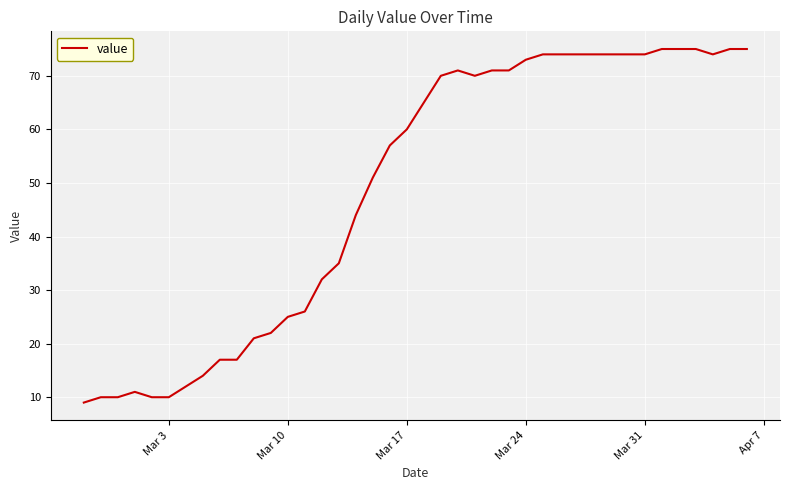

What is the greatest value displayed?

75